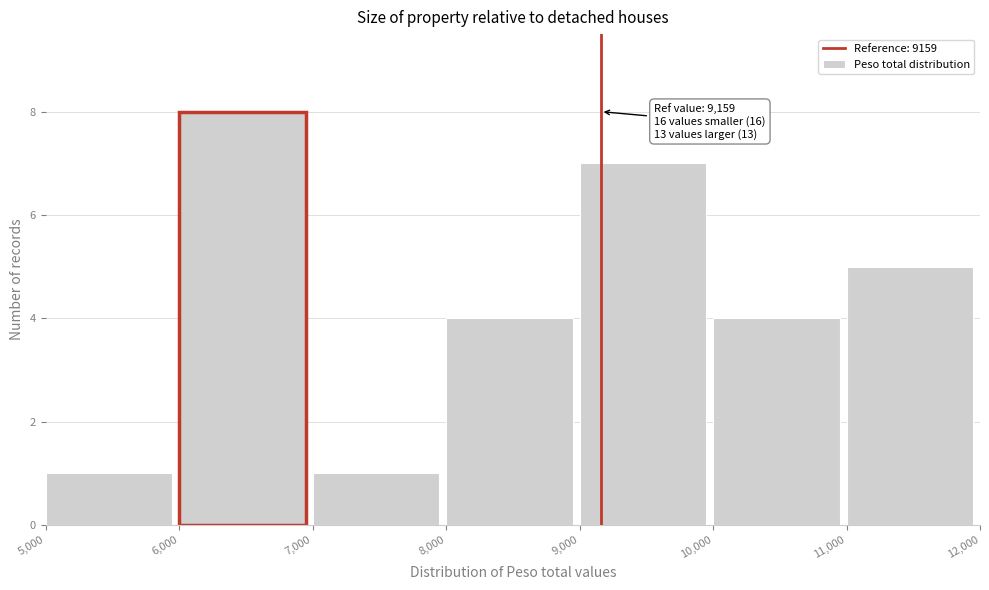

Which range on the x-axis has the tallest bar?

6,000 to 7,000